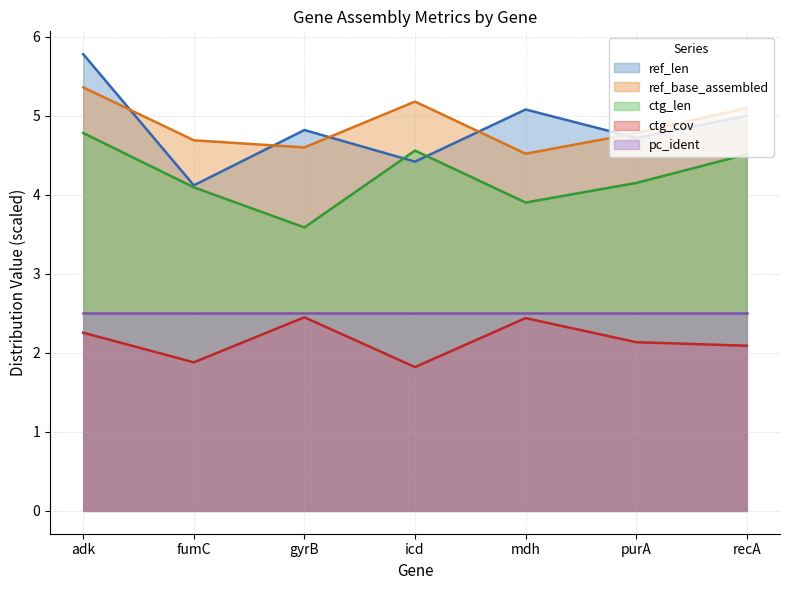

Count the number of data series in this chart.

5